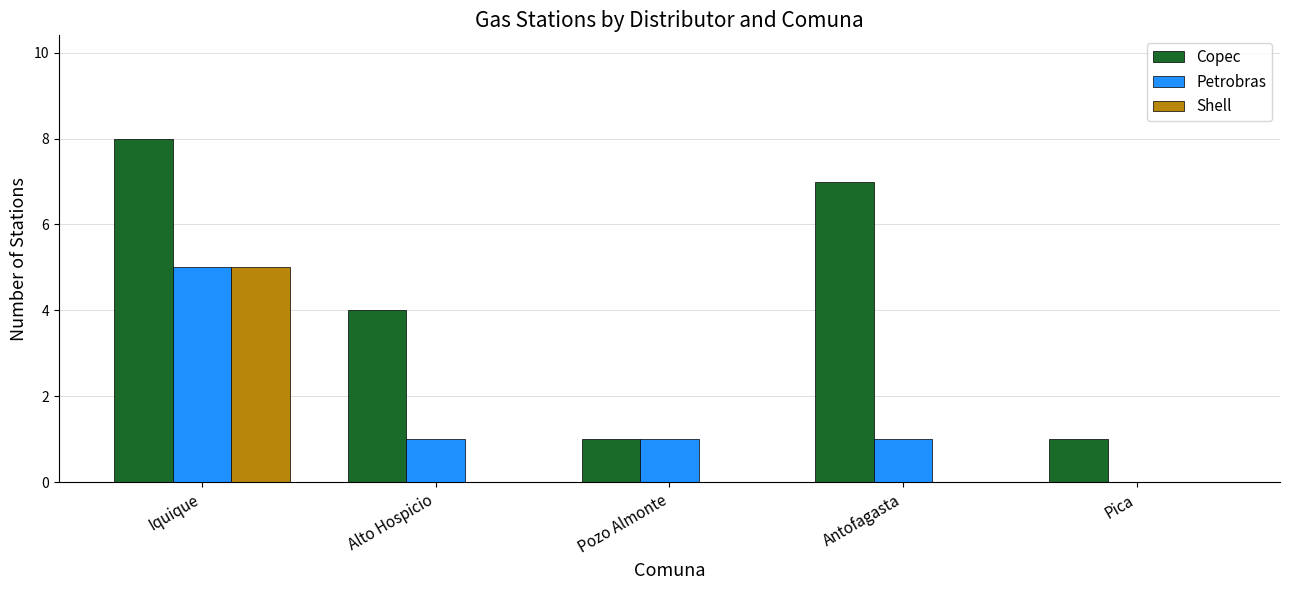

Are the bars horizontal?

No